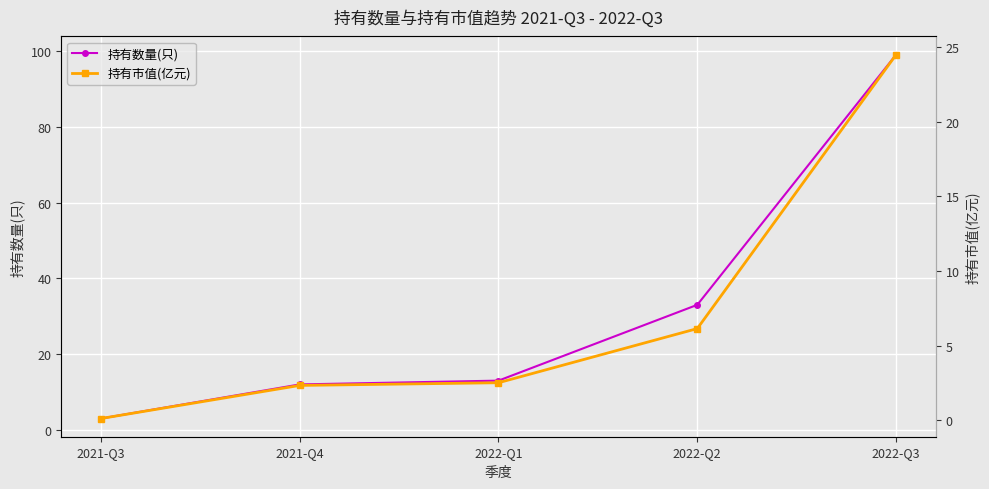

What is the average value of the 持有数量(只) series?

32